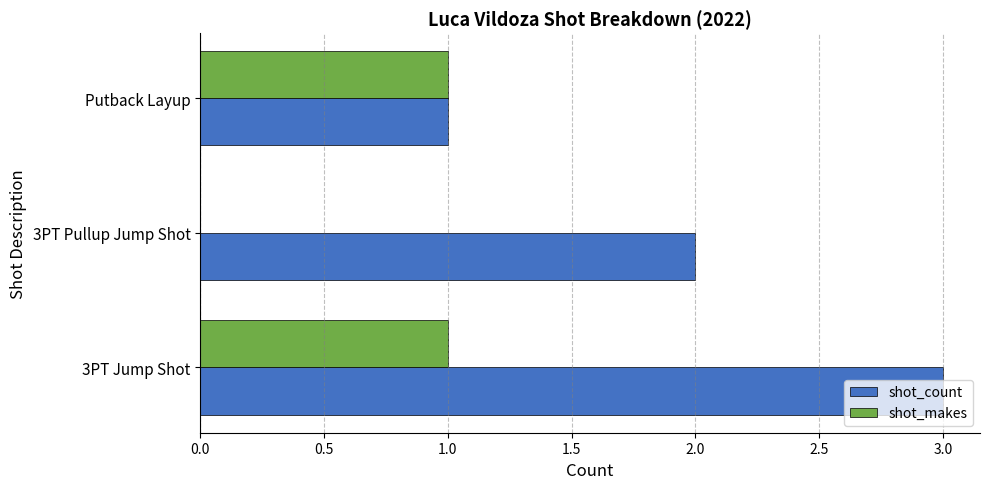

At which category is the sum across all series the highest?

3PT Jump Shot